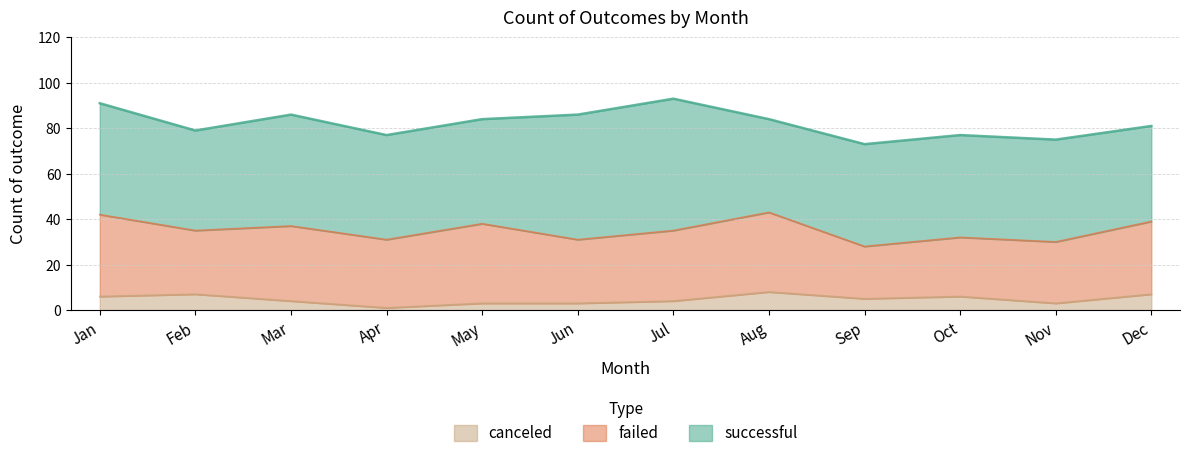

In canceled, how many points are higher than both neighbors (excluding endpoints)?

3